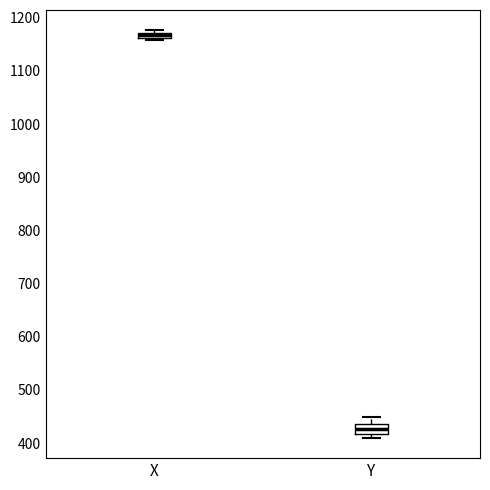

Which box is the tallest, from its lower edge to its upper edge?

Y